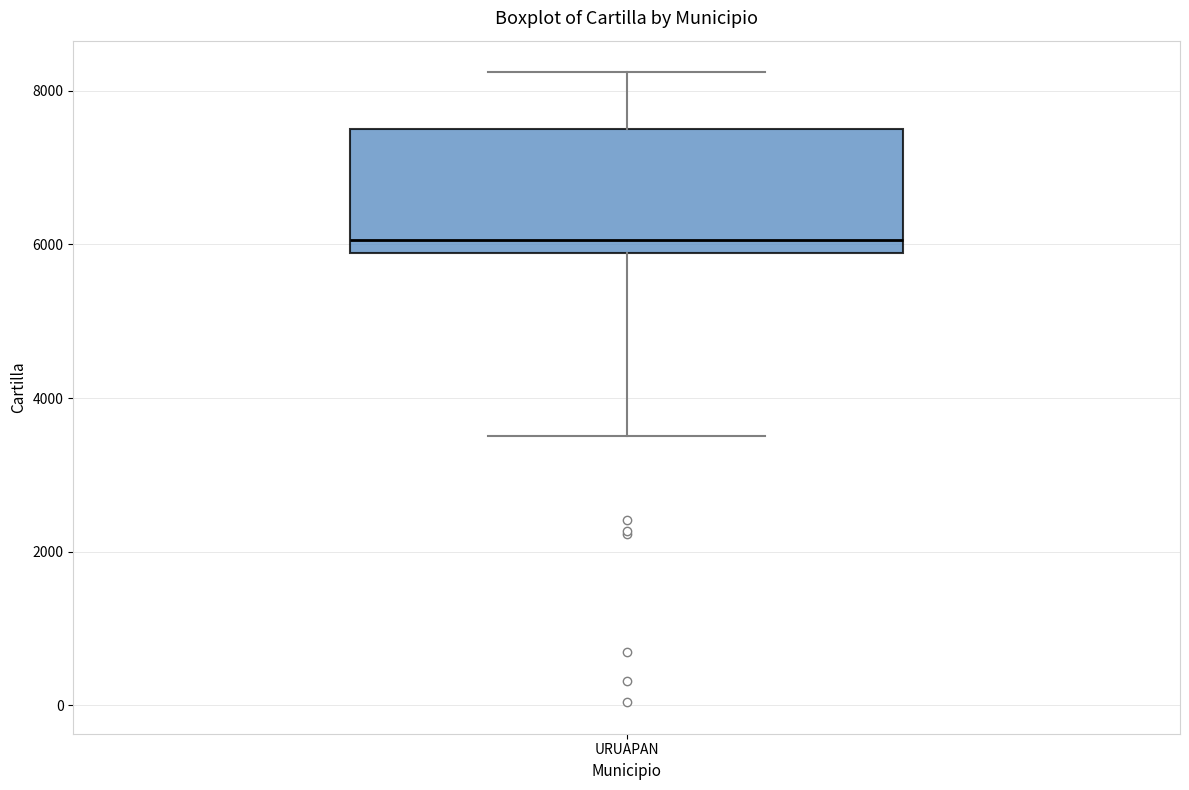

Transcribe this box plot: give where the median line is, the range the box spans, and where the two whiskers end, as read against the y-axis. The values are not printed on the chart, so give them approximately, as read against the axis.

median 6000, box 5800 to 7600, whiskers 3600 to 8200